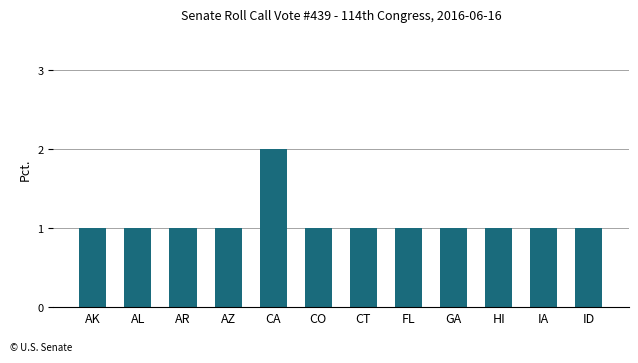

True or false: the data shows 2 at CT.

False